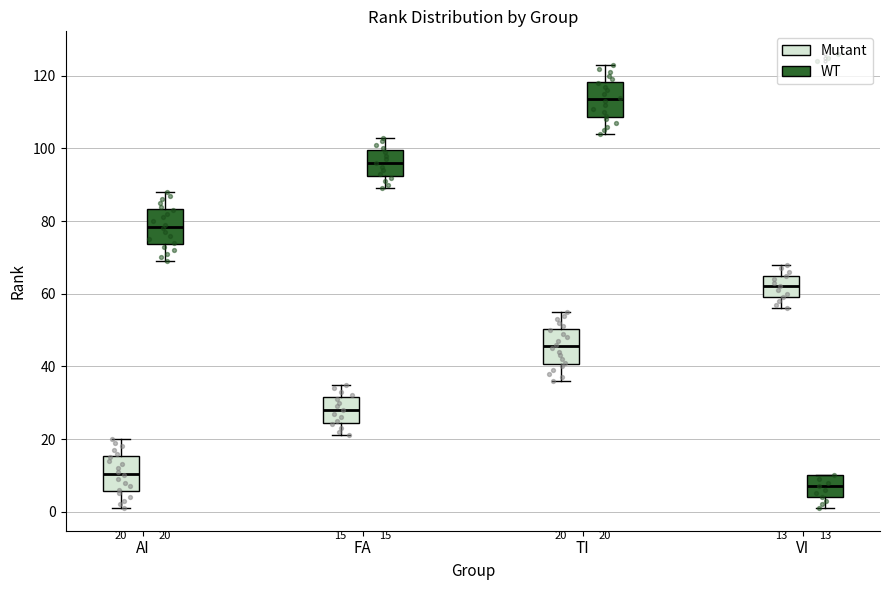

Which box's median line is the highest?

TI (WT)